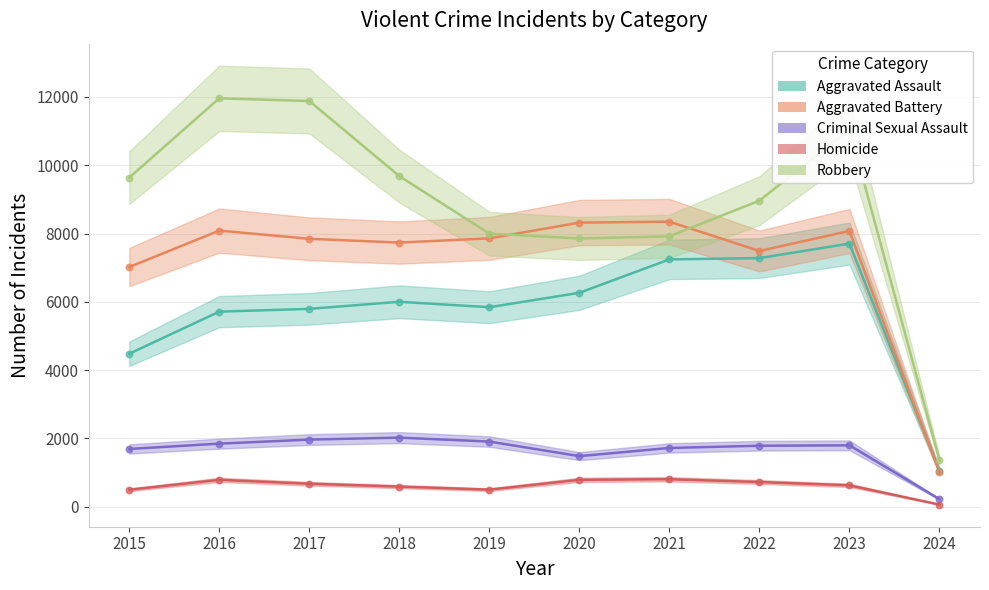

Is the value of Criminal Sexual Assault at 2024 greater than the value of Homicide at 2021?

No